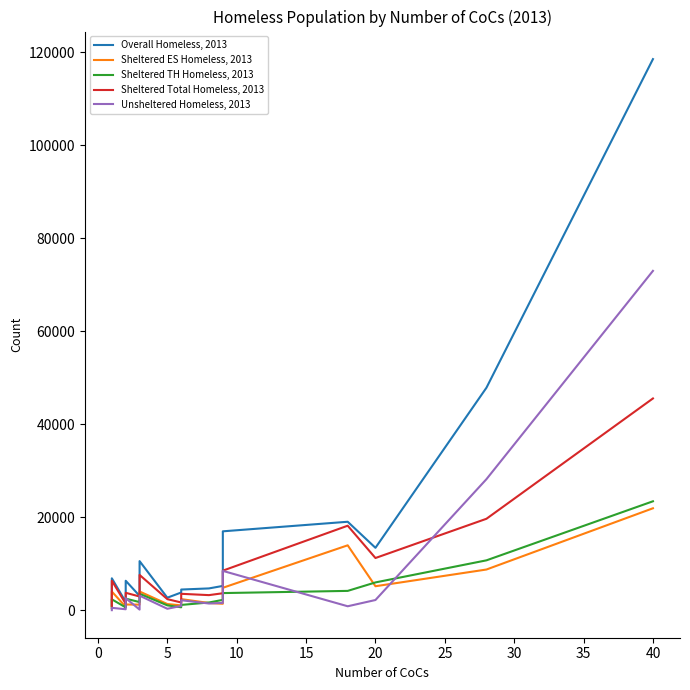

Reading left to right, what are all the values shown in this chart?

Overall Homeless, 2013: 946	6865	1781	1946	6335	3084	5245	6096	9754	10562	2693	3812	4448	4689	5226	16971	19029	13425	47862	118552
Sheltered ES Homeless, 2013: 516	4010	745	1137	1226	1203	2439	3087	3893	4025	1329	1037	2390	1555	1389	4824	13962	5160	8755	21928
Sheltered TH Homeless, 2013: 410	2343	604	659	2494	1747	2042	2285	3500	3543	1044	627	1139	1660	2228	3686	4158	5980	10729	23432
Sheltered Total Homeless, 2013: 936	6353	1404	1741	3745	2950	4491	5396	7431	7591	2382	1664	3529	3246	3651	8510	18179	11229	19670	45554
Unsheltered Homeless, 2013: 10	512	205	377	2590	134	700	754	2163	3131	311	919	2148	1443	1575	8461	850	2196	28192	72998